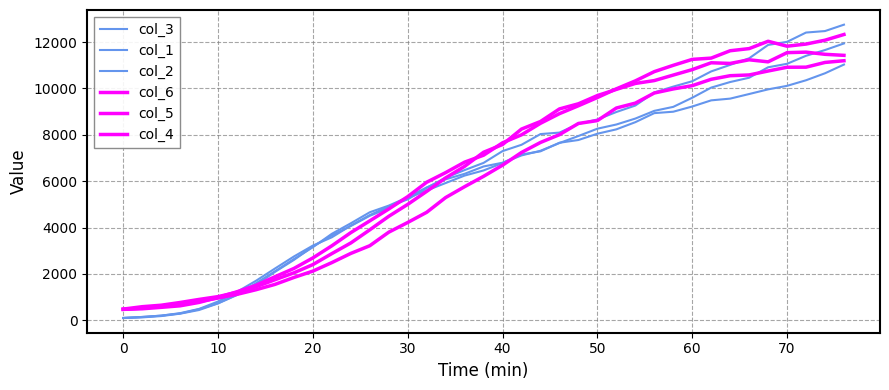

What is the value of the col_6 point at the 13th from the left?

2882